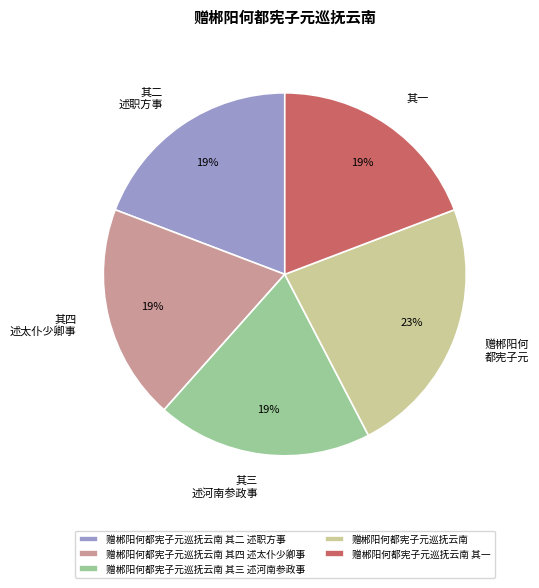

To the nearest percent, what is the average slice percentage?

20%